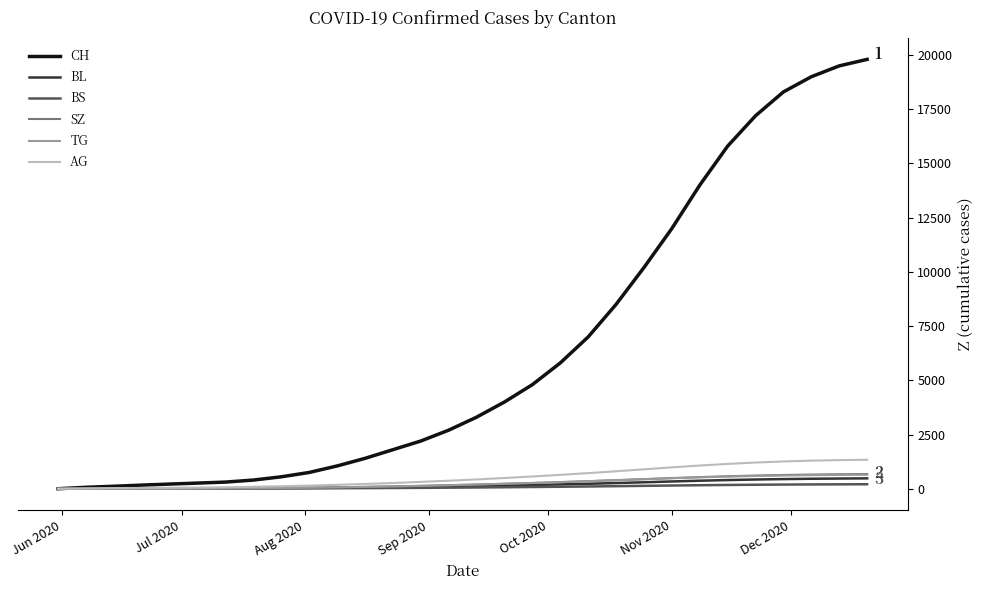

What is the maximum value for BL?

478